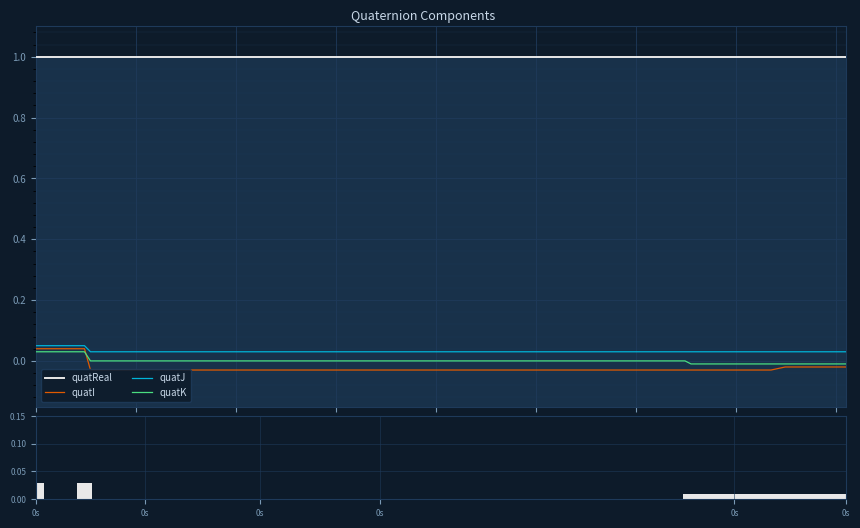

Is it true that quatI equals -0.0 at 0s?

False